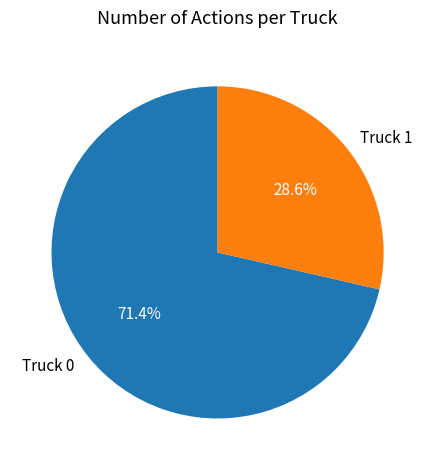

Is it true that Truck 0 is 65% of the pie?

False